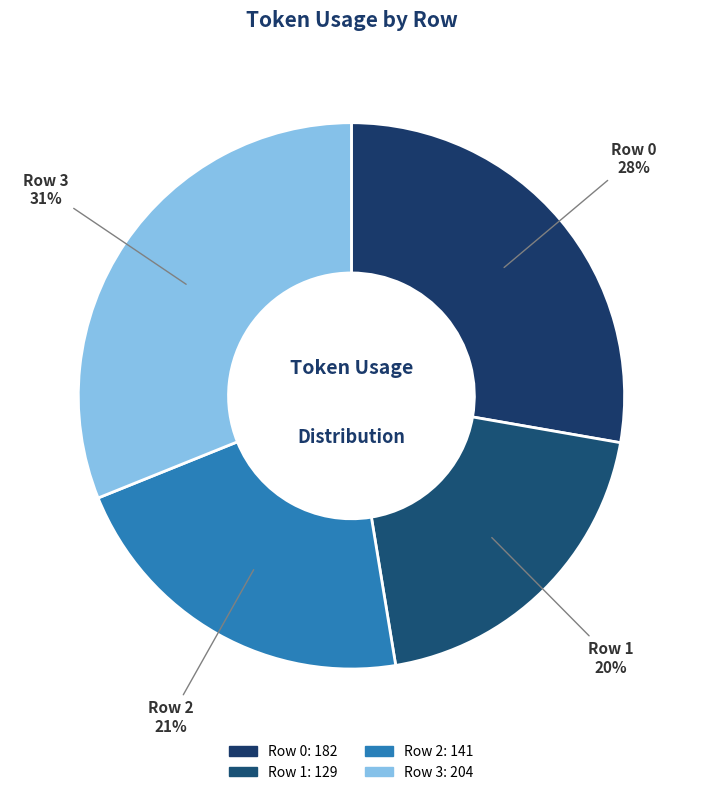

Does Row 1 account for over 50% of the chart?

No